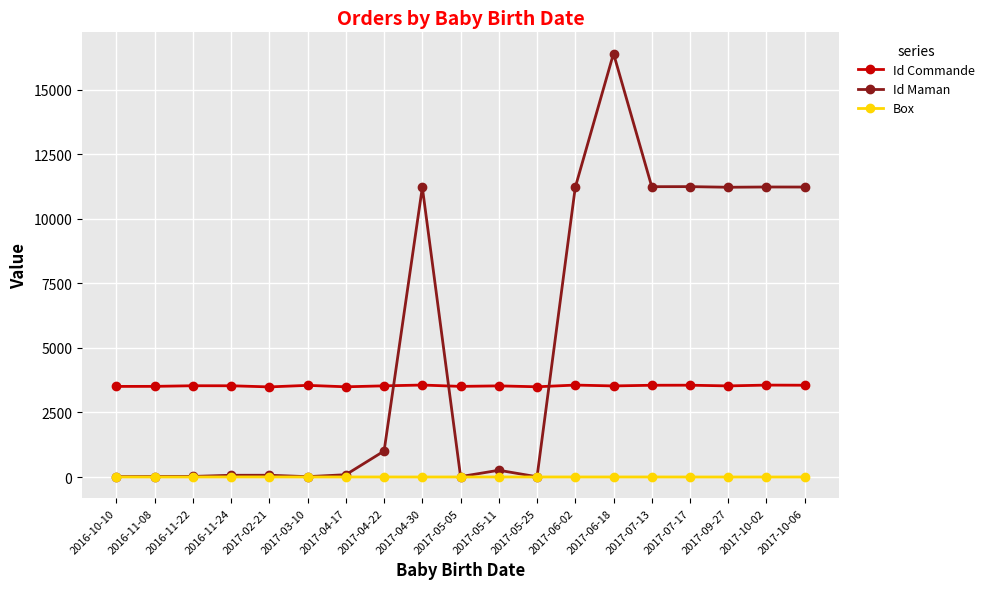

Which series has the widest spread of values?

Id Maman